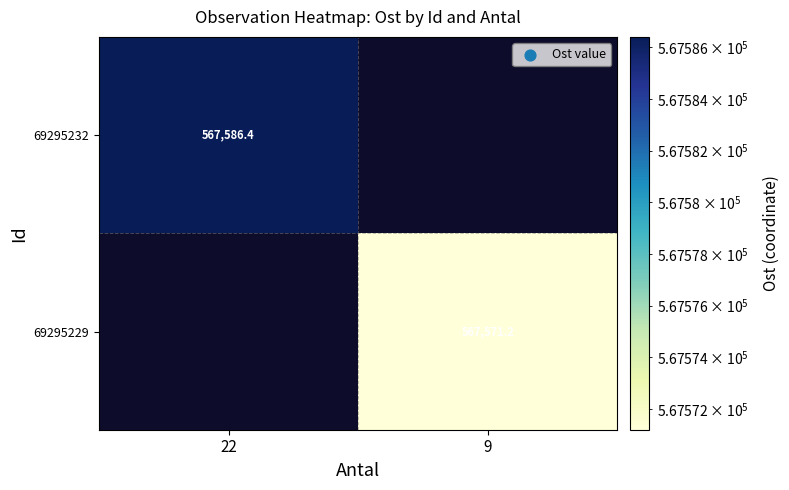

How many series are shown in this chart?

2